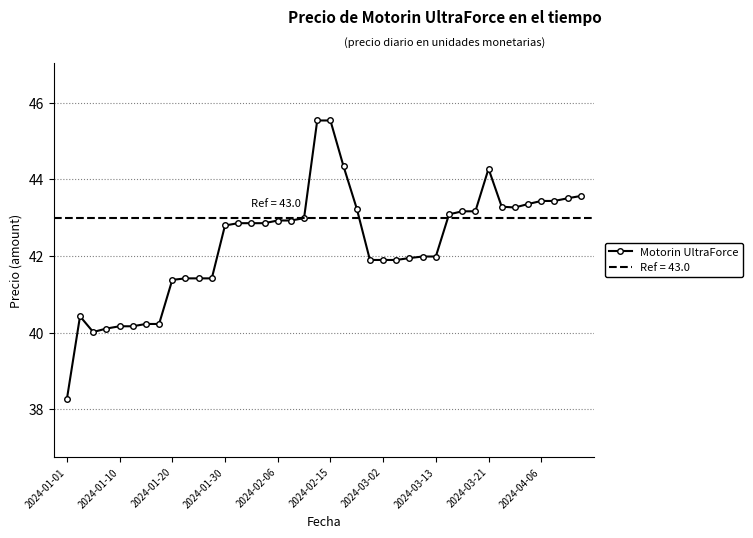

The value of Motorin UltraForce at 2024-02-15 is 45.5. True or false?

True